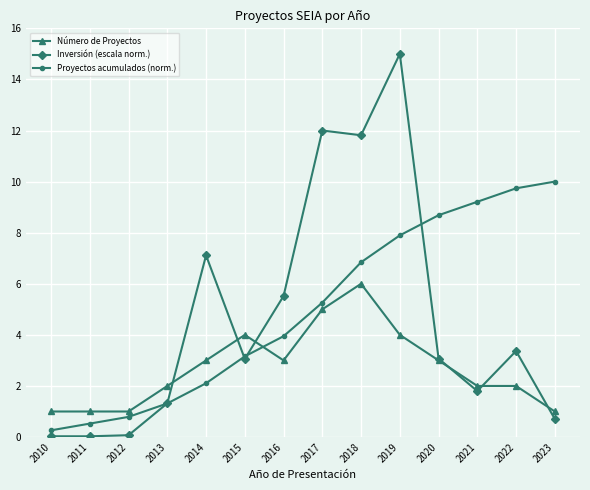

At which category is the sum across all series the highest?

2019